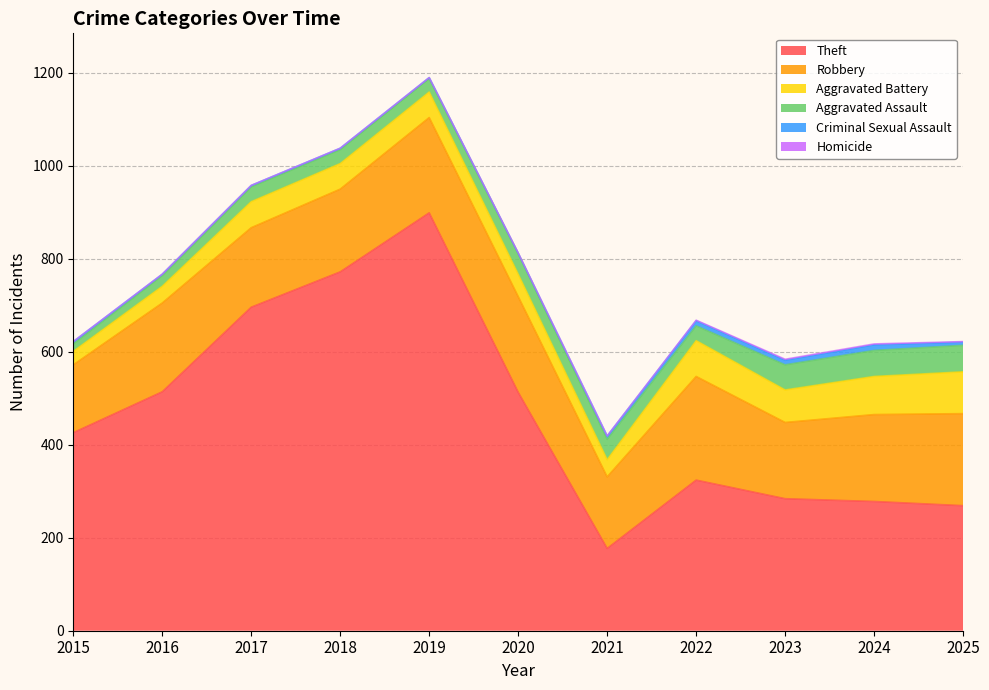

List the series in order of their peak value, lowest first.

Homicide, Criminal Sexual Assault, Aggravated Assault, Aggravated Battery, Robbery, Theft